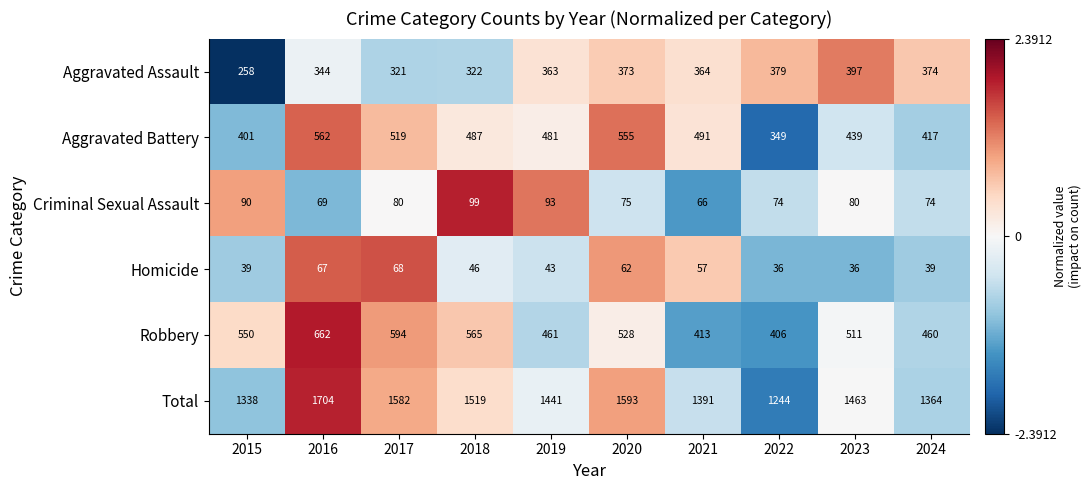

What is the total value across all series at 2019?

2882